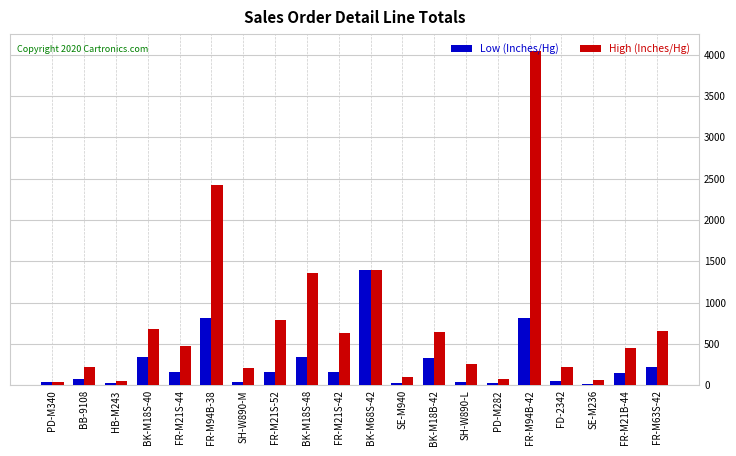

What is the difference between the second highest and second lowest values in the High (Inches/Hg) series?

2375.8